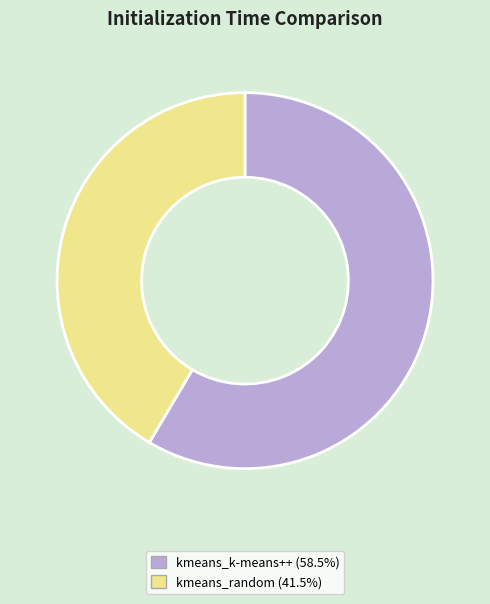

Is it true that kmeans_k-means++ is 47% of the pie?

False